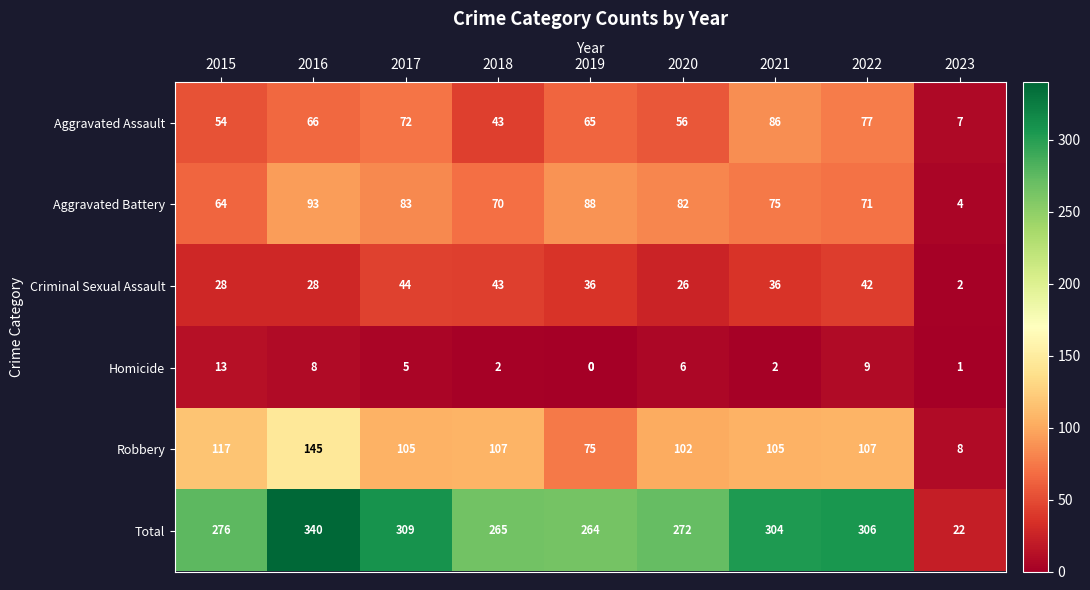

True or false: Robbery has a value of 134 at 2020.

False